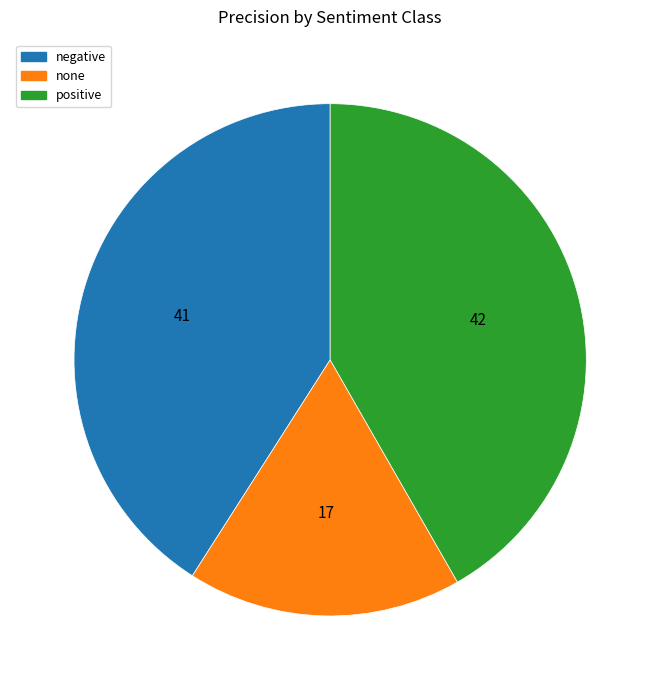

Which slice is the largest?

positive